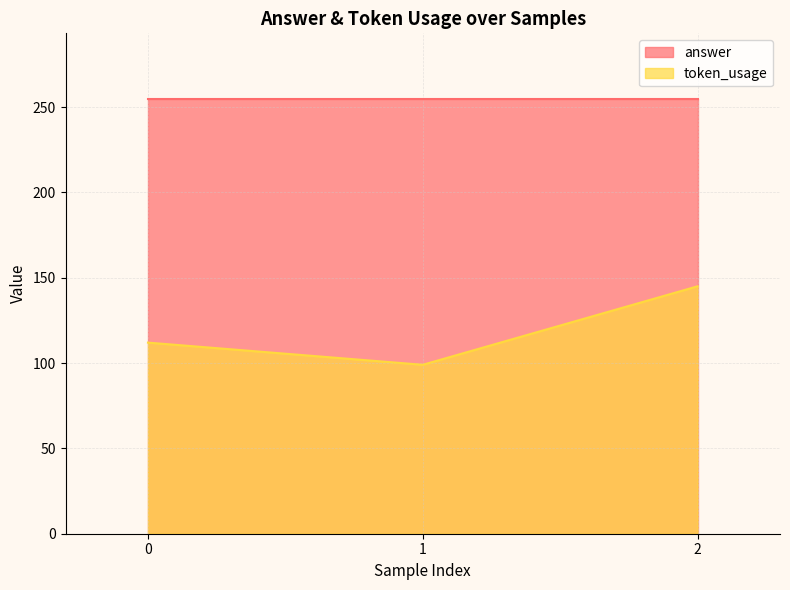

What is the maximum value shown in the chart?

255